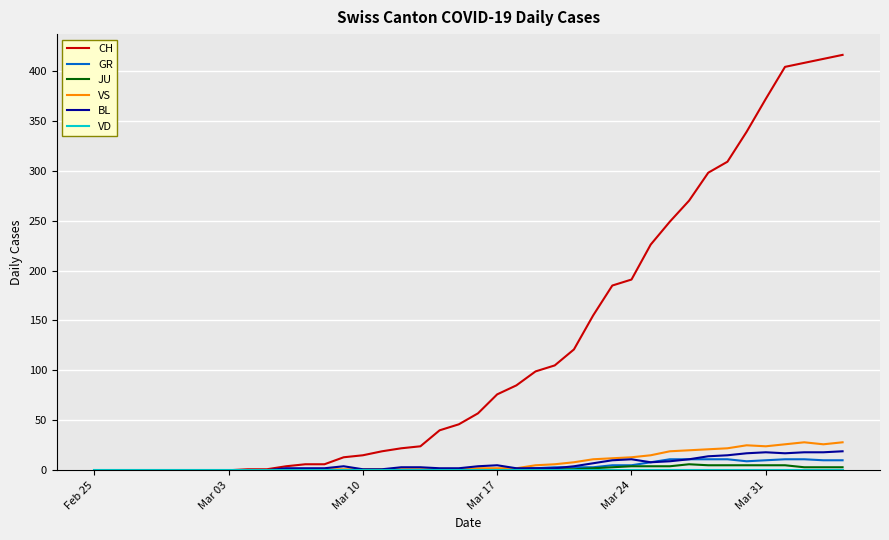

Which series has the widest spread of values?

CH